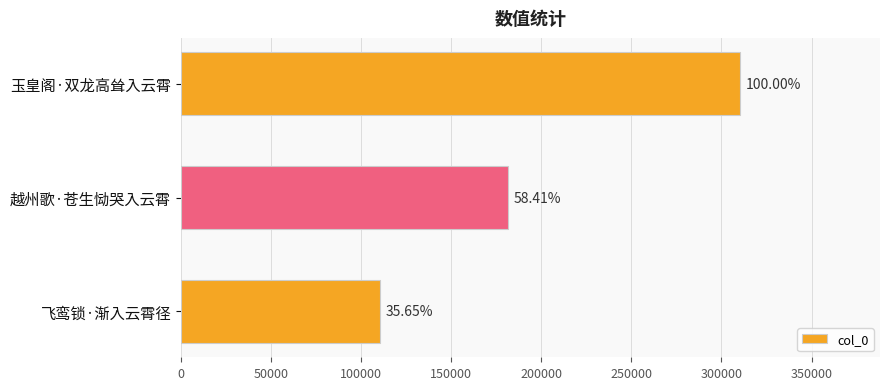

What is the greatest value displayed?

310371